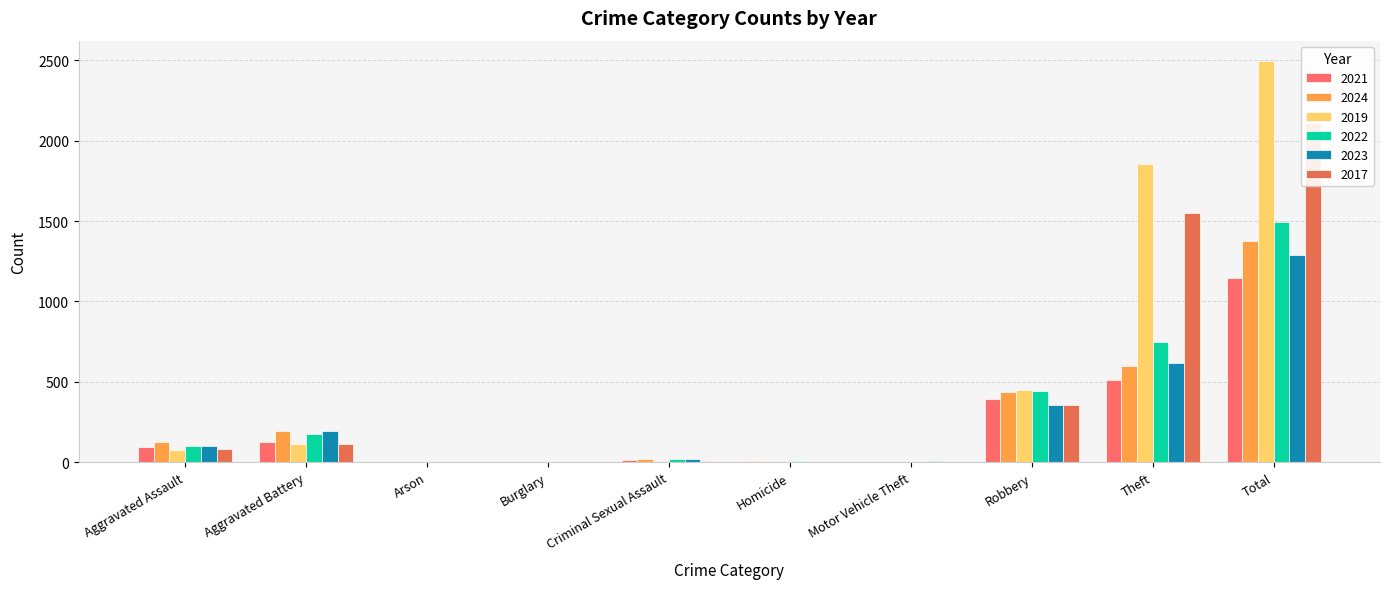

Reading left to right, transcribe all the data shown in this chart.

2021: Aggravated Assault=94	Aggravated Battery=127	Arson=2	Burglary=1	Criminal Sexual Assault=10	Homicide=4	Motor Vehicle Theft=2	Robbery=393	Theft=512	Total=1145
2024: Aggravated Assault=124	Aggravated Battery=191	Arson=1	Burglary=1	Criminal Sexual Assault=20	Homicide=4	Motor Vehicle Theft=2	Robbery=437	Theft=596	Total=1376
2019: Aggravated Assault=74	Aggravated Battery=111	Arson=1	Burglary=1	Criminal Sexual Assault=5	Homicide=1	Motor Vehicle Theft=1	Robbery=448	Theft=1856	Total=2498
2022: Aggravated Assault=100	Aggravated Battery=173	Arson=3	Burglary=0	Criminal Sexual Assault=20	Homicide=6	Motor Vehicle Theft=2	Robbery=442	Theft=746	Total=1492
2023: Aggravated Assault=101	Aggravated Battery=191	Arson=1	Burglary=0	Criminal Sexual Assault=17	Homicide=2	Motor Vehicle Theft=6	Robbery=358	Theft=615	Total=1291
2017: Aggravated Assault=81	Aggravated Battery=115	Arson=0	Burglary=2	Criminal Sexual Assault=5	Homicide=1	Motor Vehicle Theft=2	Robbery=354	Theft=1552	Total=2112